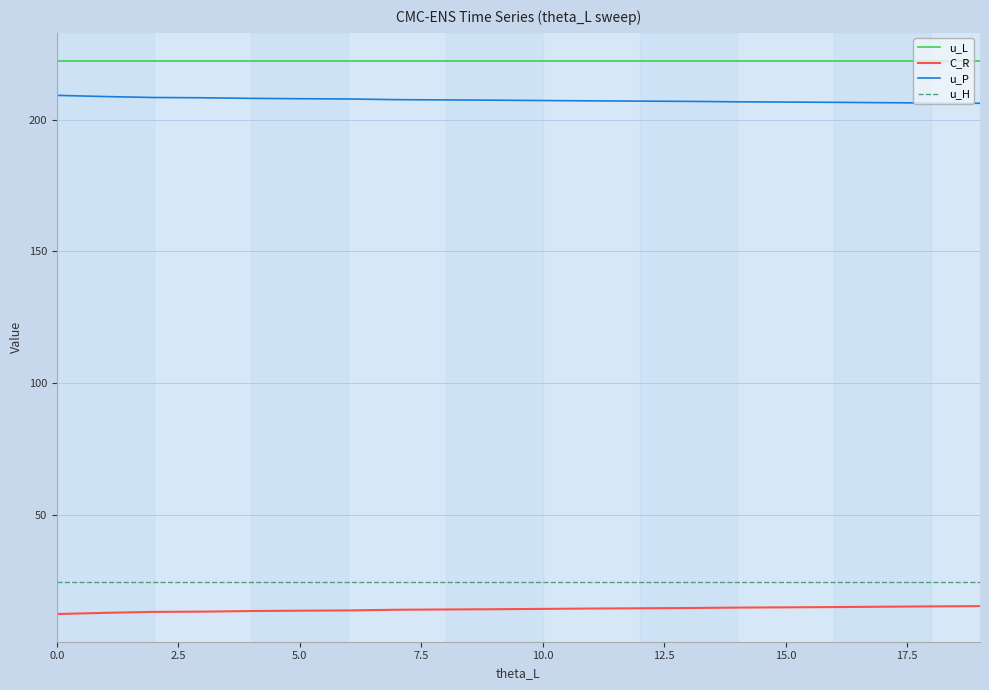

Which series has the largest total across all categories?

u_L